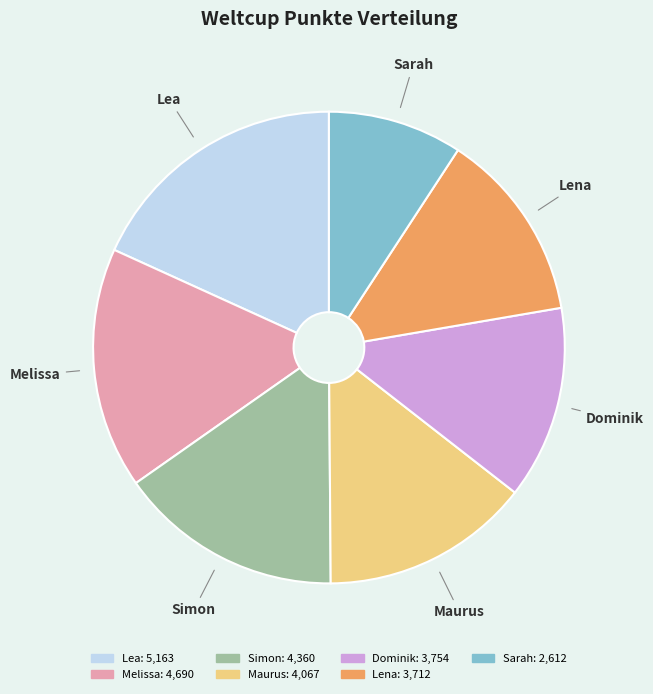

Is Lea the majority of the pie?

No